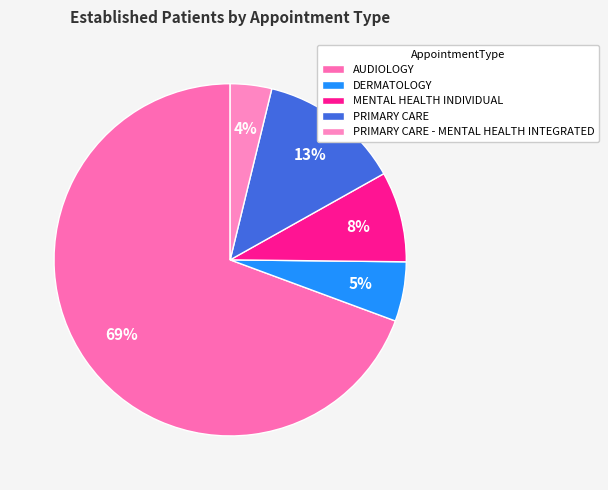

Is it true that MENTAL HEALTH INDIVIDUAL is 3% of the pie?

False